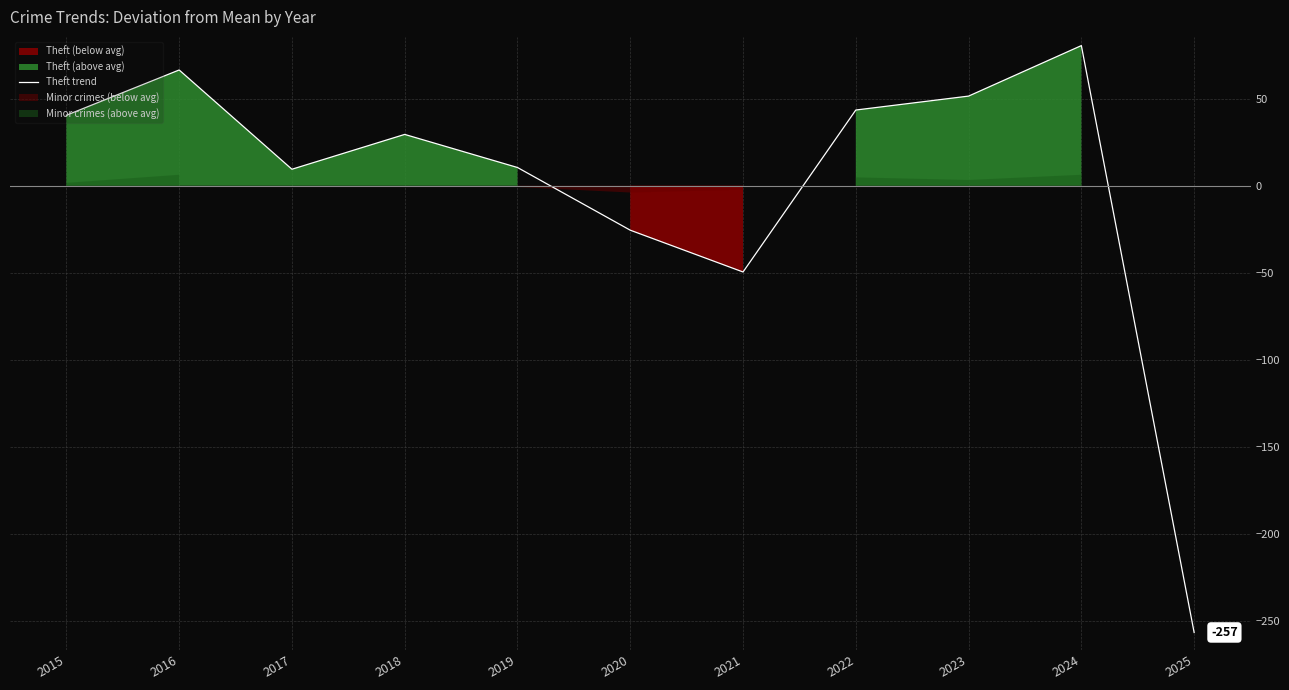

Reading left to right, list all the values displayed in this chart.

2015=40.5	2016=66.5	2017=9.5	2018=29.5	2019=10.5	2020=-25.5	2021=-49.5	2022=43.5	2023=51.5	2024=80.5	2025=-256.5